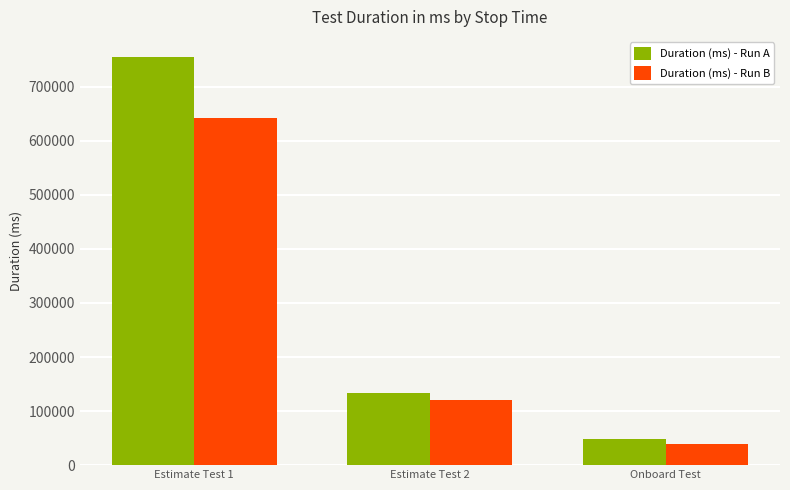

The Duration (ms) - Run B series shows 68866.0 at Onboard Test. True or false?

False